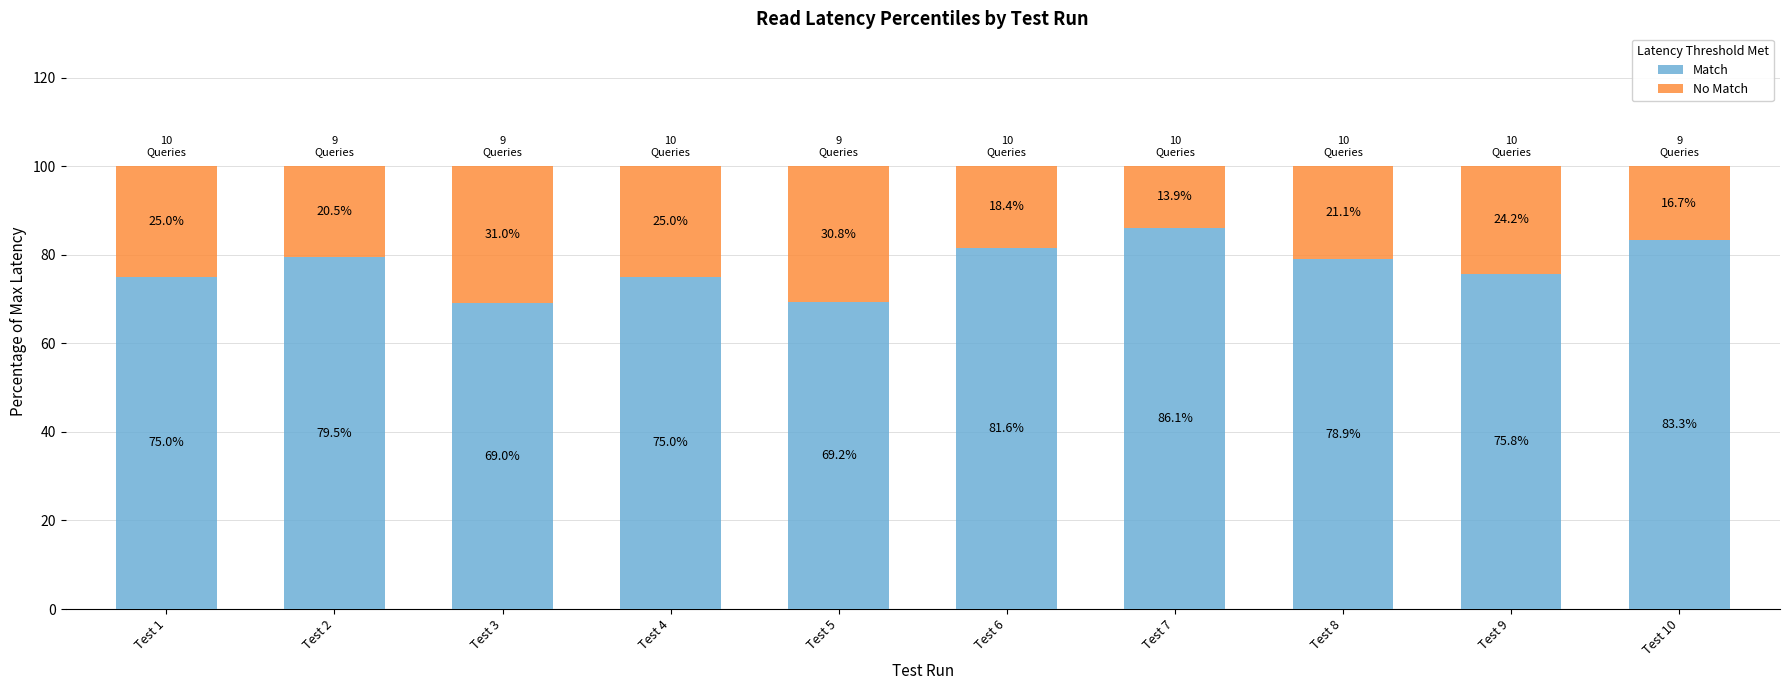

The Match series shows 131.9 at Test 1. True or false?

False